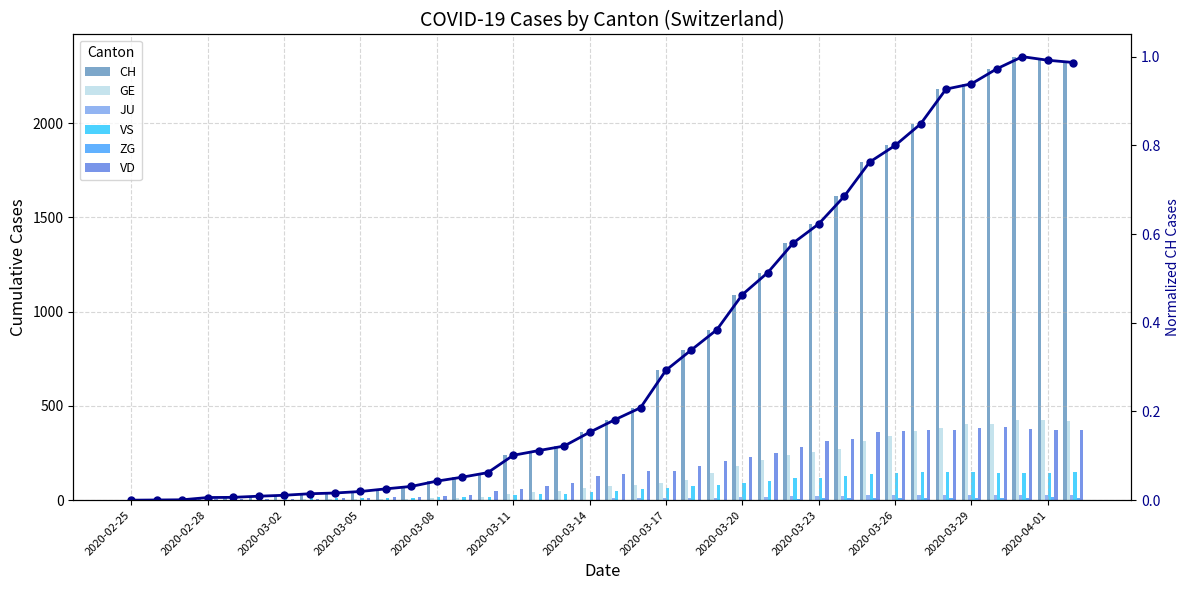

True or false: ZG has a value of 12 at 2020-03-25.

True